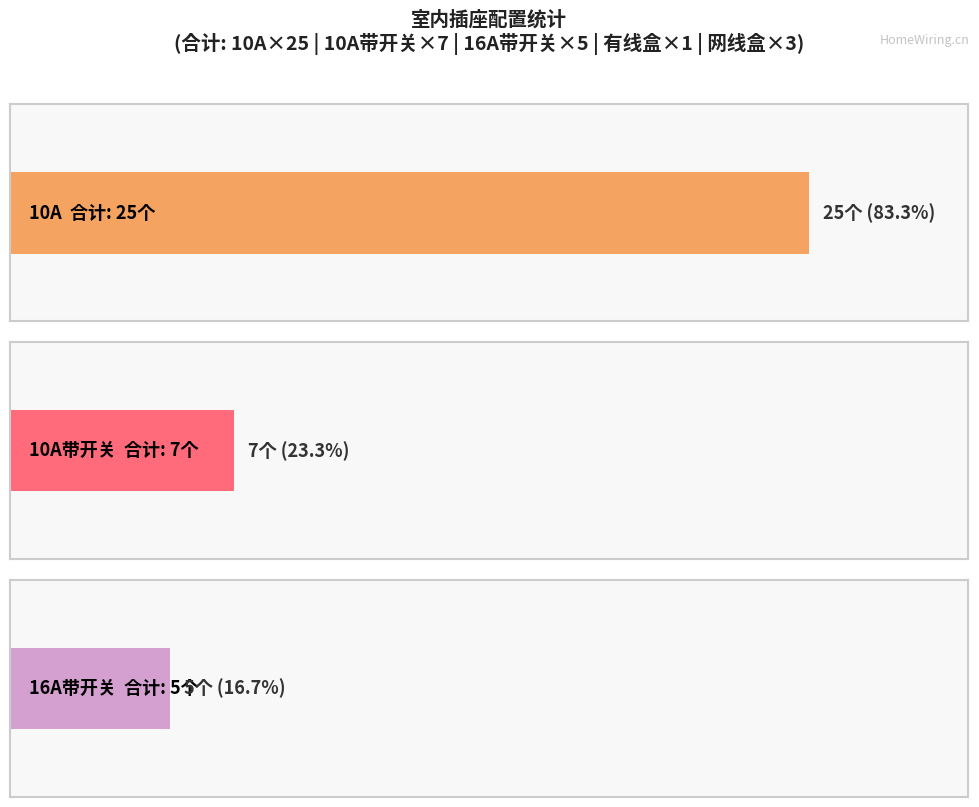

Is the value of 16A带开关 at 客厅 greater than the value of 10A带开关 at 冰箱?

No